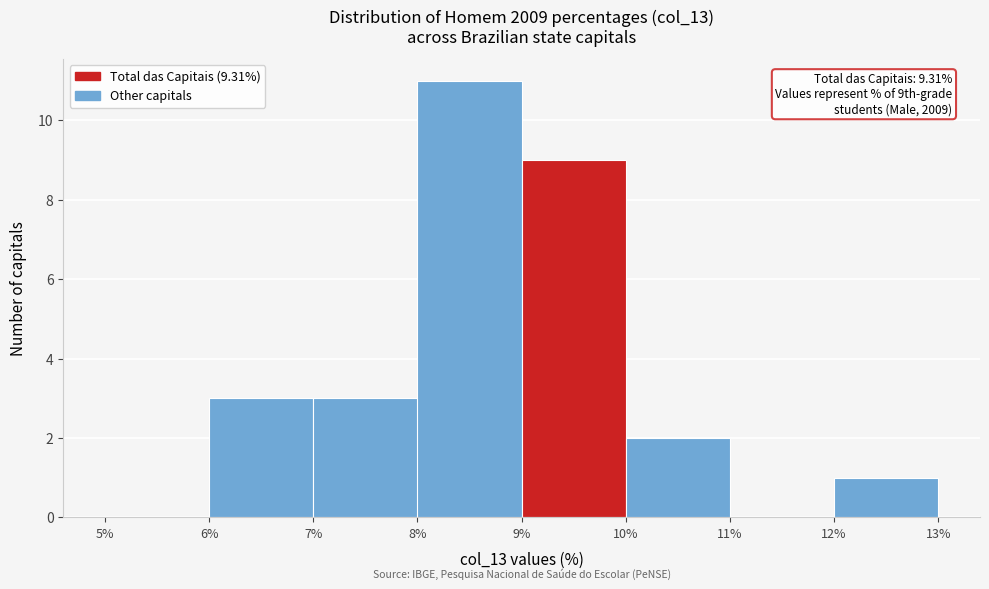

Over which range of the x-axis is the bar tallest?

8% to 9%